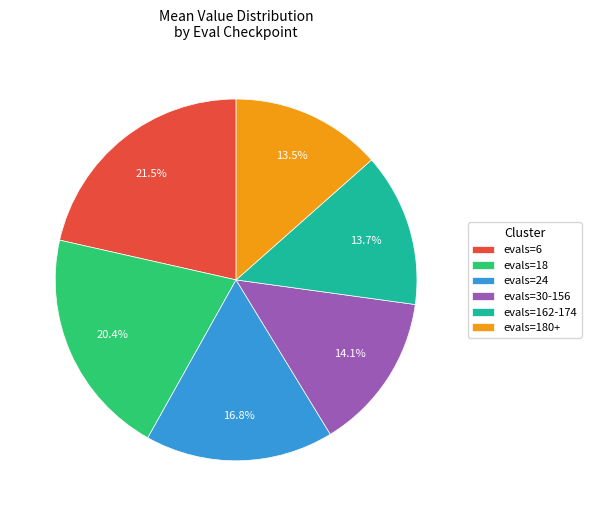

Do evals=18 and evals=30-156 together represent more than half of the pie?

No